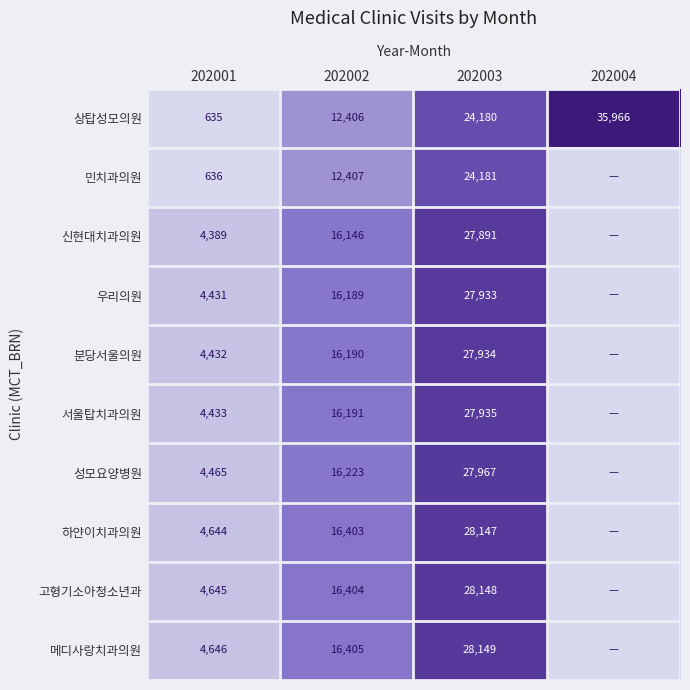

What is the difference between the 고형기소아청소년과 values at 202003 and 202002?

11744